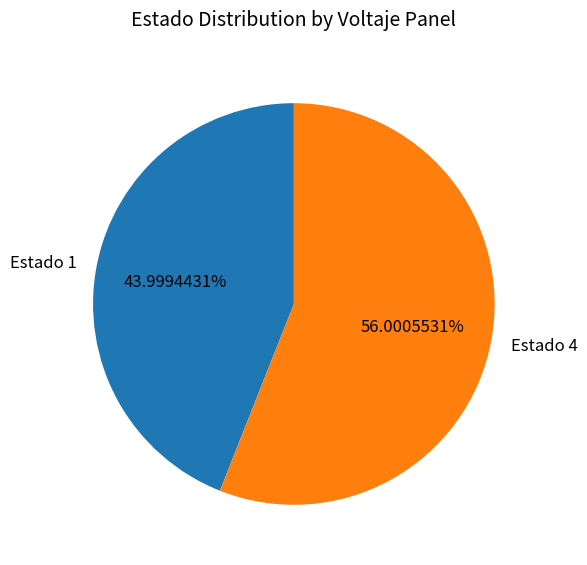

Does any single category account for the majority?

Yes